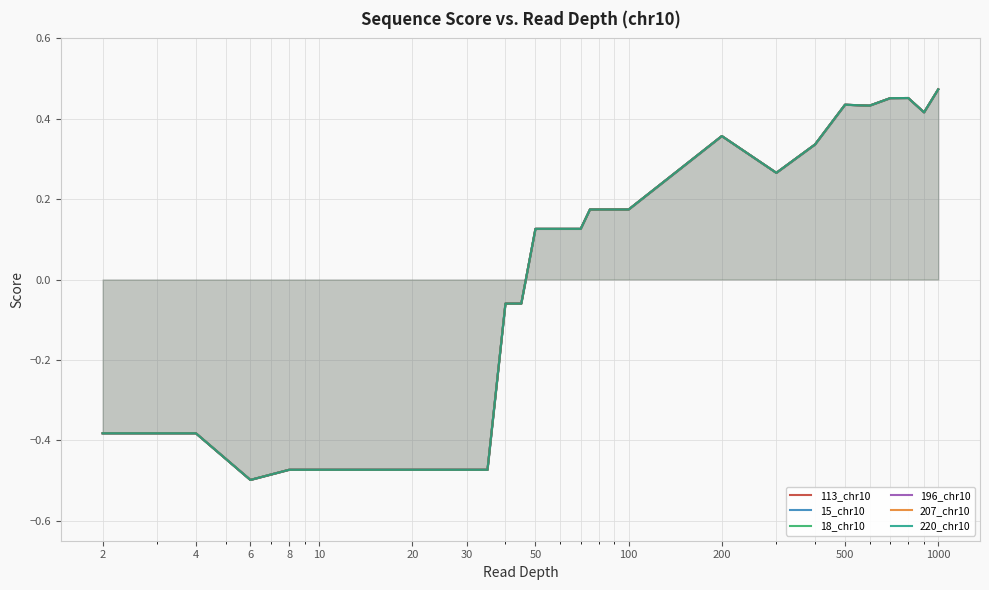

Reading left to right, transcribe all the data shown in this chart.

113_chr10: -0.4	-0.4	-0.5	-0.5	-0.5	-0.5	-0.5	-0.5	-0.5	-0.5	-0.5	-0.5	-0.5	-0.1	-0.1	0.1	0.1	0.1	0.1	0.1	0.2	0.2	0.2	0.2	0.2	0.2	0.4	0.3	0.3	0.4	0.4	0.5	0.5	0.4	0.5
15_chr10: -0.4	-0.4	-0.5	-0.5	-0.5	-0.5	-0.5	-0.5	-0.5	-0.5	-0.5	-0.5	-0.5	-0.1	-0.1	0.1	0.1	0.1	0.1	0.1	0.2	0.2	0.2	0.2	0.2	0.2	0.4	0.3	0.3	0.4	0.4	0.5	0.5	0.4	0.5
18_chr10: -0.4	-0.4	-0.5	-0.5	-0.5	-0.5	-0.5	-0.5	-0.5	-0.5	-0.5	-0.5	-0.5	-0.1	-0.1	0.1	0.1	0.1	0.1	0.1	0.2	0.2	0.2	0.2	0.2	0.2	0.4	0.3	0.3	0.4	0.4	0.5	0.5	0.4	0.5
196_chr10: -0.4	-0.4	-0.5	-0.5	-0.5	-0.5	-0.5	-0.5	-0.5	-0.5	-0.5	-0.5	-0.5	-0.1	-0.1	0.1	0.1	0.1	0.1	0.1	0.2	0.2	0.2	0.2	0.2	0.2	0.4	0.3	0.3	0.4	0.4	0.5	0.5	0.4	0.5
207_chr10: -0.4	-0.4	-0.5	-0.5	-0.5	-0.5	-0.5	-0.5	-0.5	-0.5	-0.5	-0.5	-0.5	-0.1	-0.1	0.1	0.1	0.1	0.1	0.1	0.2	0.2	0.2	0.2	0.2	0.2	0.4	0.3	0.3	0.4	0.4	0.5	0.5	0.4	0.5
220_chr10: -0.4	-0.4	-0.5	-0.5	-0.5	-0.5	-0.5	-0.5	-0.5	-0.5	-0.5	-0.5	-0.5	-0.1	-0.1	0.1	0.1	0.1	0.1	0.1	0.2	0.2	0.2	0.2	0.2	0.2	0.4	0.3	0.3	0.4	0.4	0.5	0.5	0.4	0.5